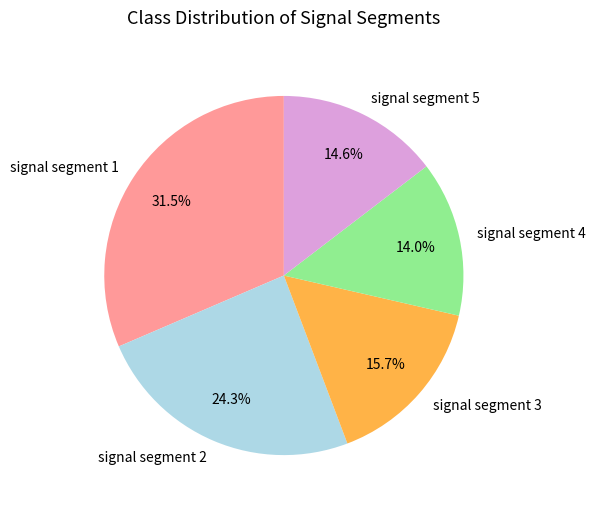

What percentage is NOT represented by signal segment 4?

86.0%